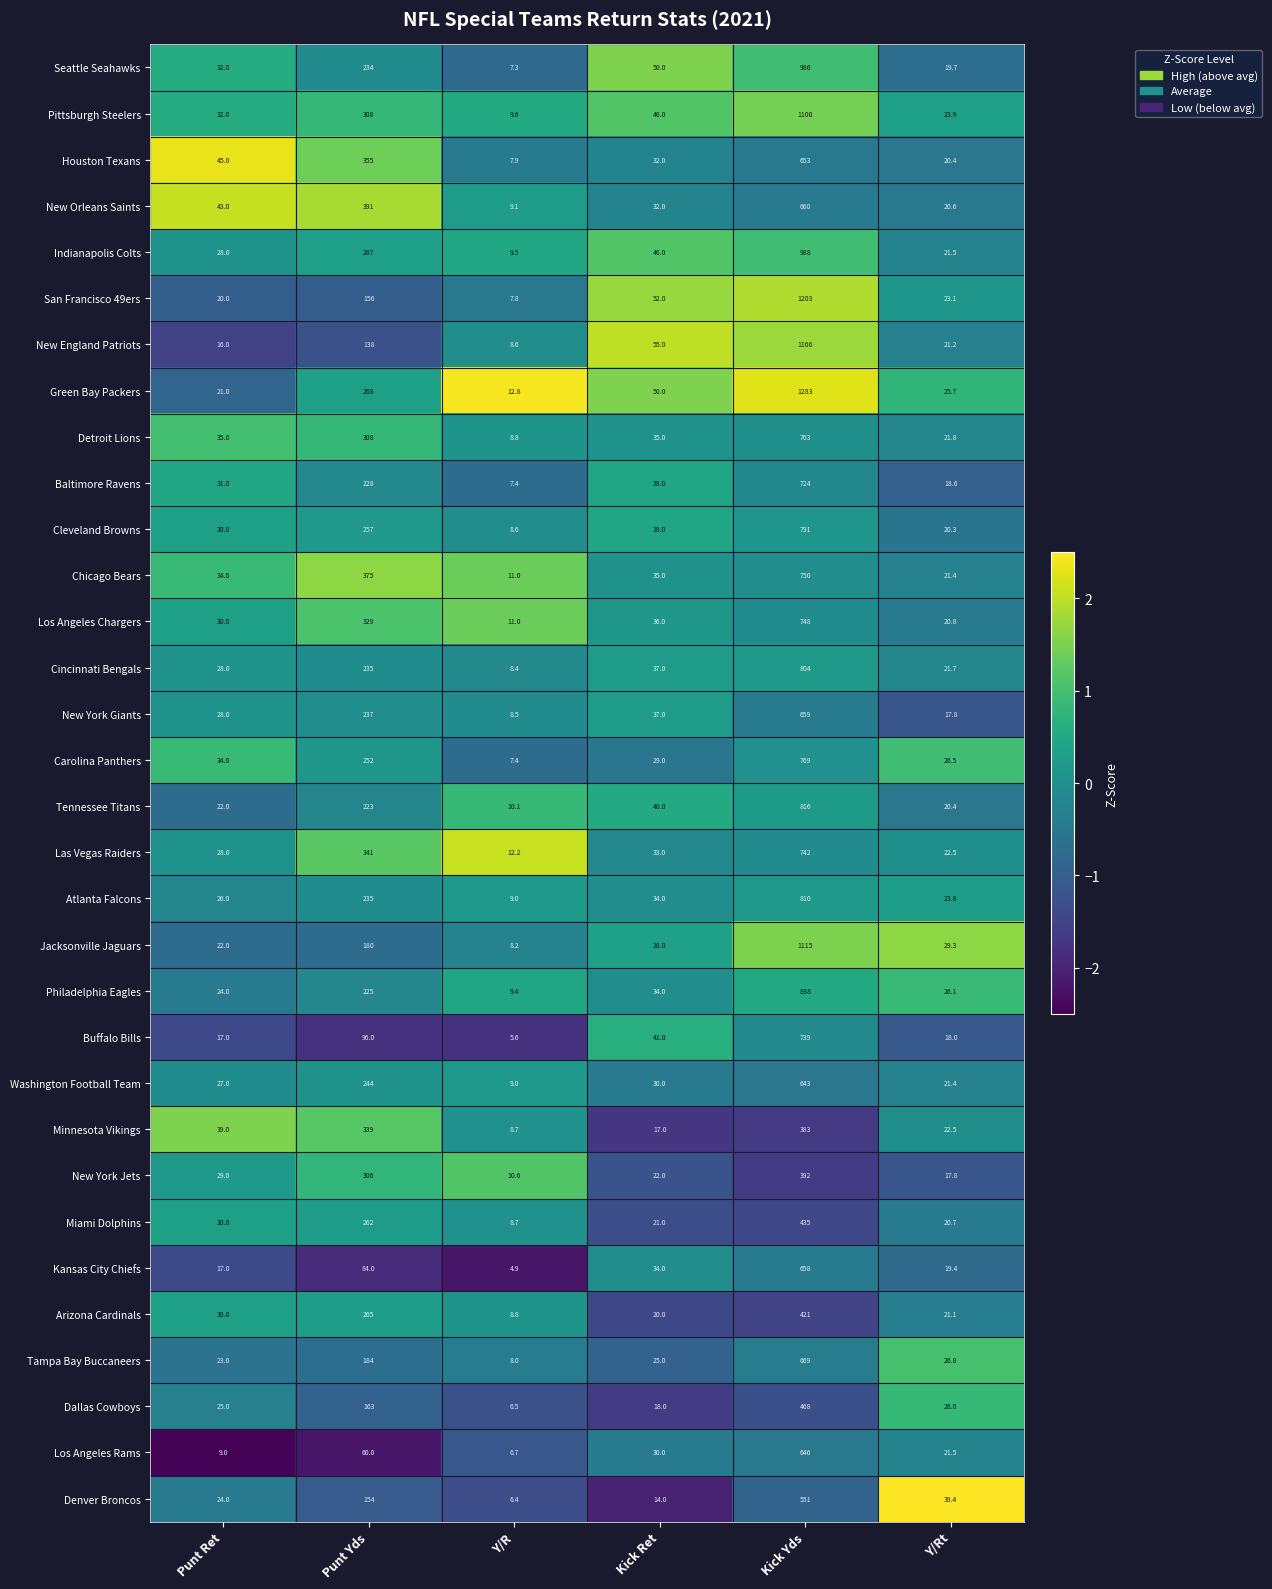

What is the difference between the New Orleans Saints values at Kick Yds and Kick Ret?

628.0